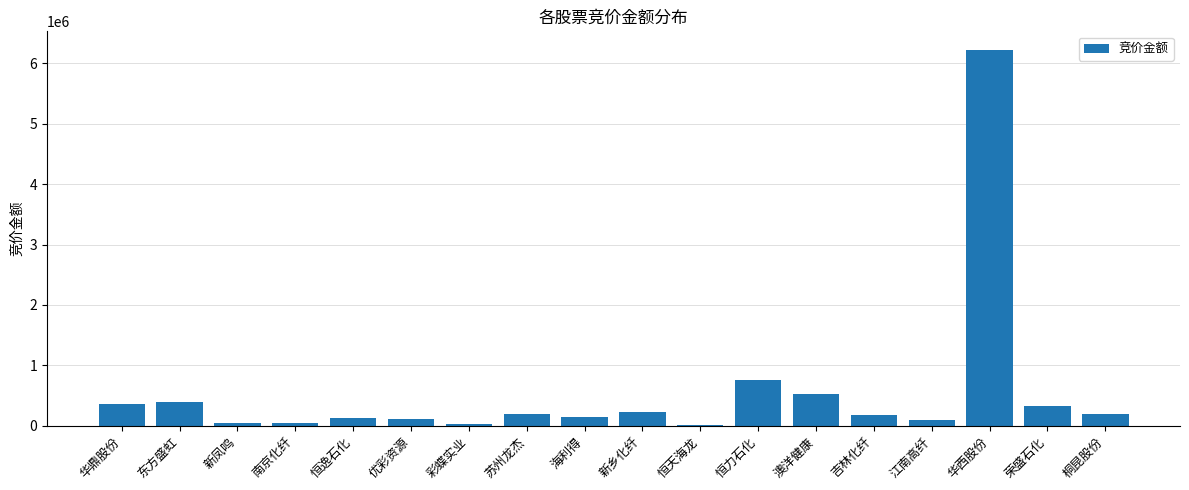

What is the sum of the values at 恒逸石化 and 优彩资源?

244666